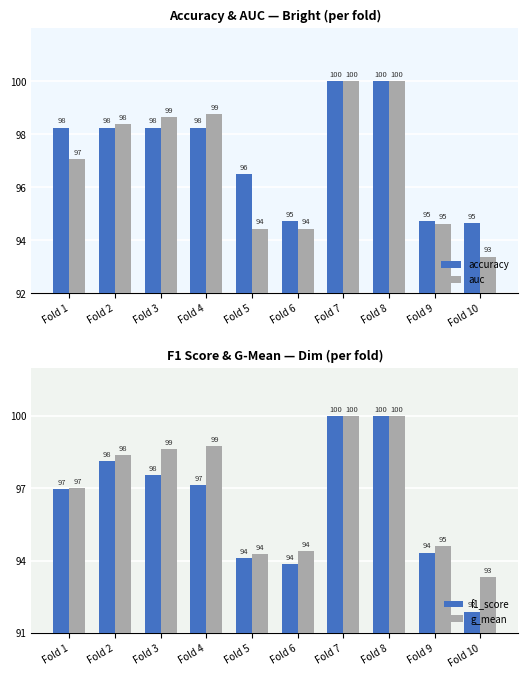

What are all the series names shown in the legend?

accuracy, auc, f1_score, g_mean